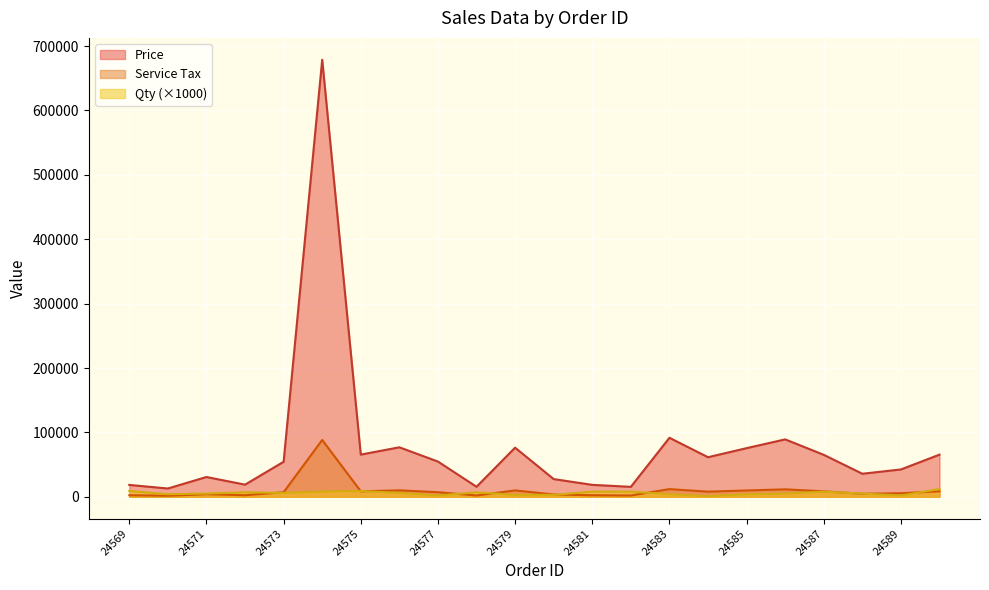

The Price series shows 26346.7 at 24585. True or false?

False